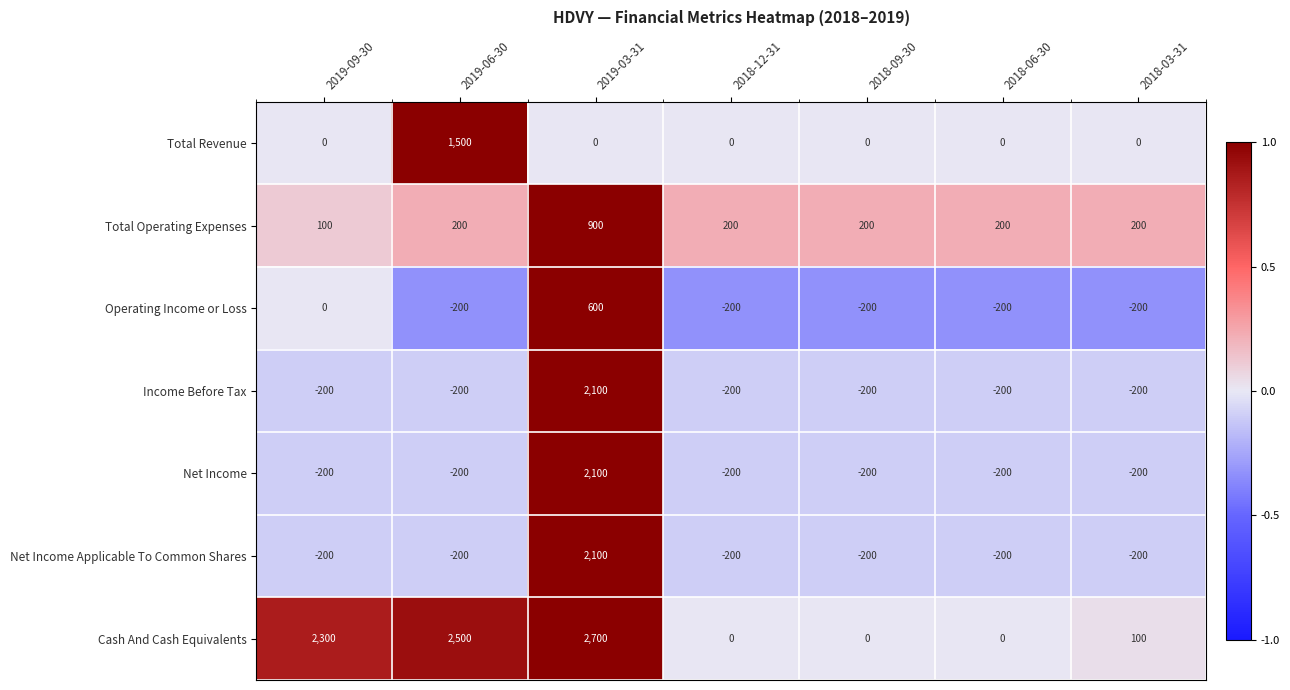

Is it true that Cash And Cash Equivalents equals 1376 at 2019-06-30?

False